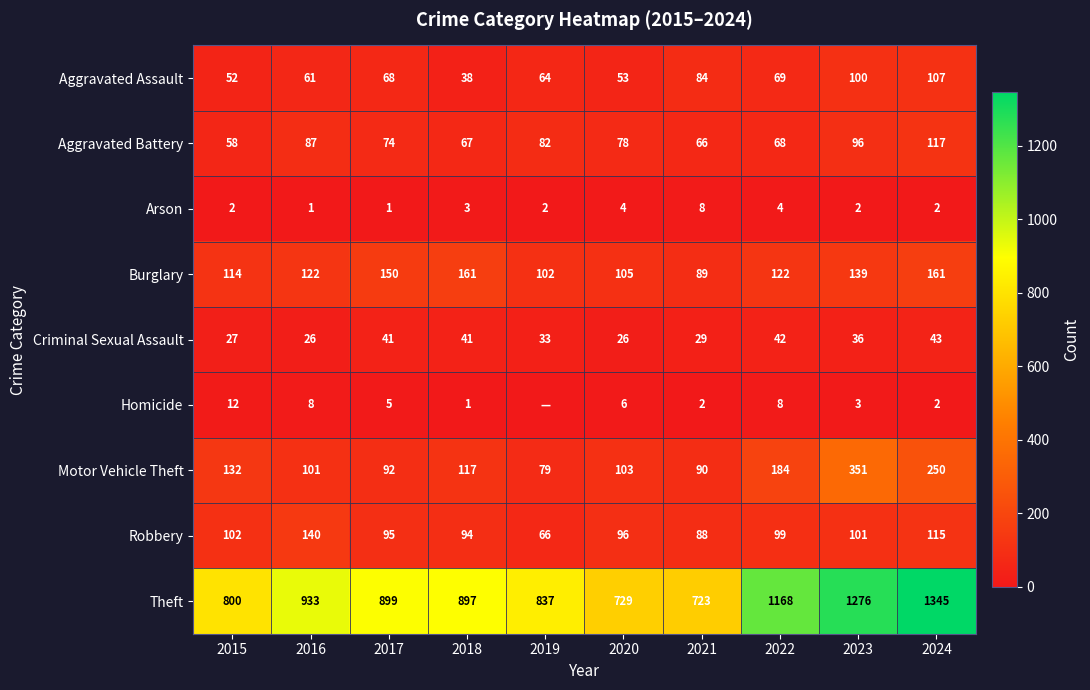

Where does the Aggravated Battery series first go above 78?

2016